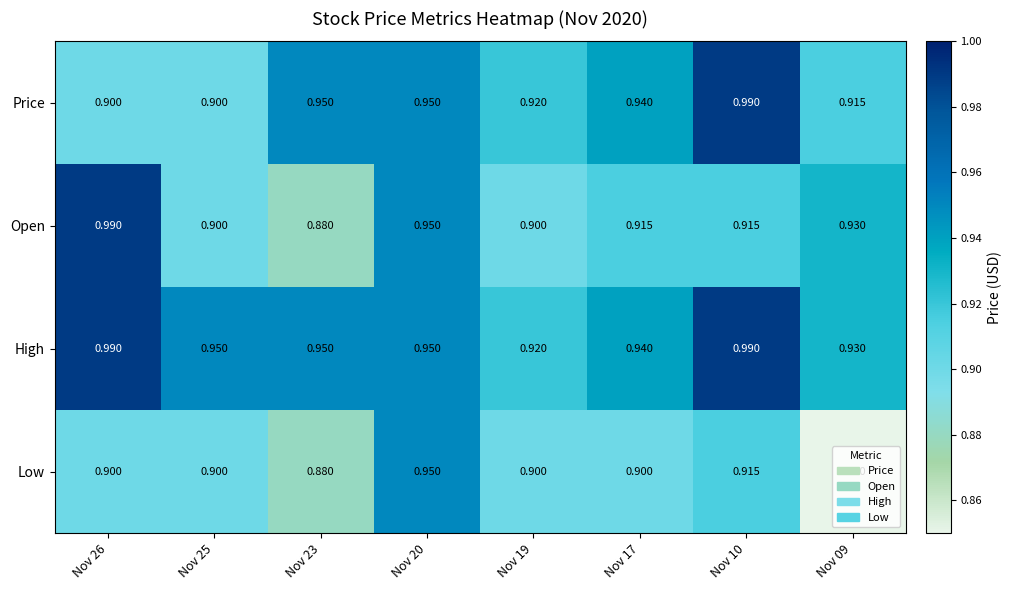

Which series has the largest total across all categories?

High